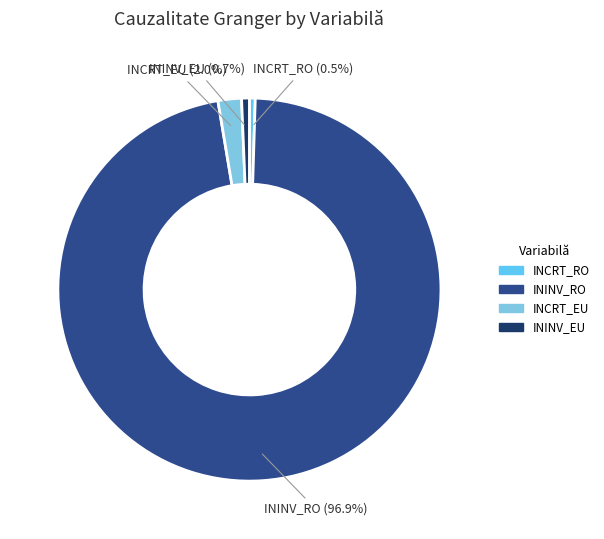

Which category accounts for the majority?

ININV_RO